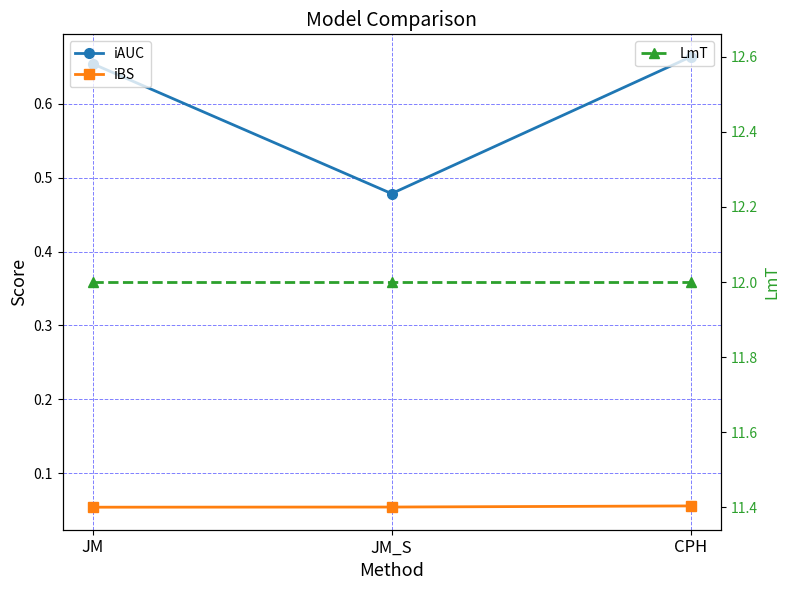

What position from the right is CPH?

1